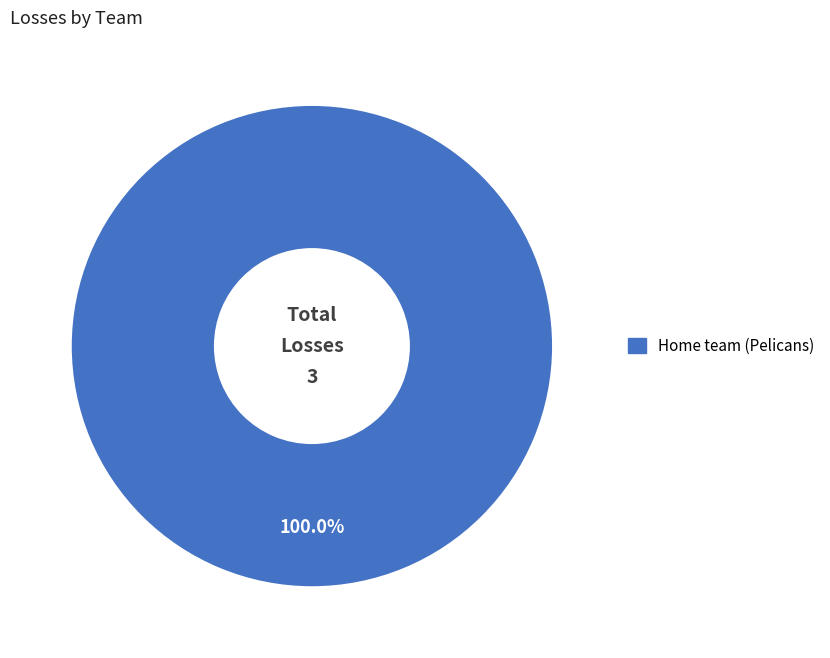

Is there a majority slice in this chart?

Yes